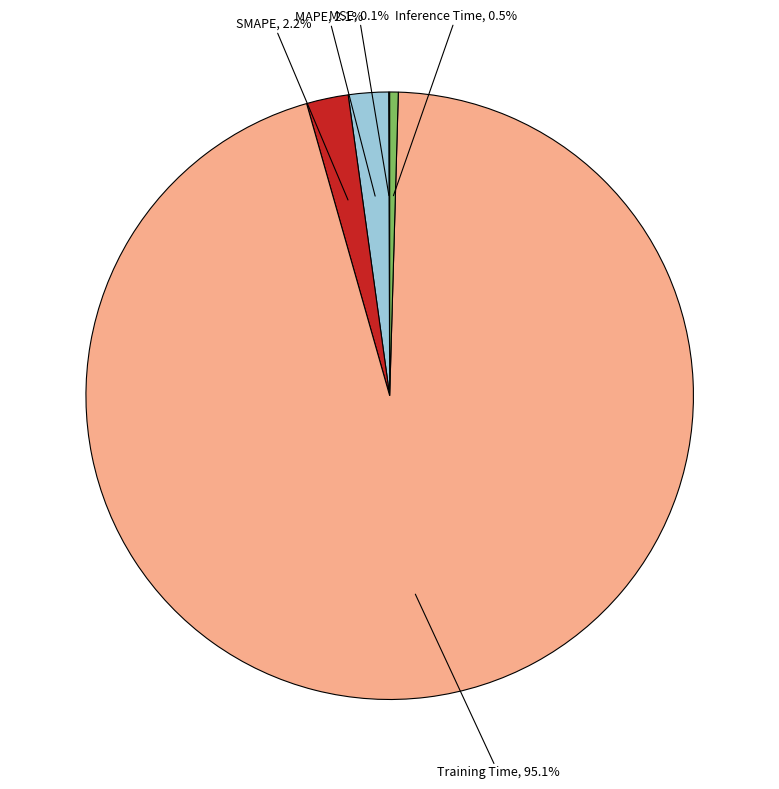

Which category accounts for the majority?

Training Time